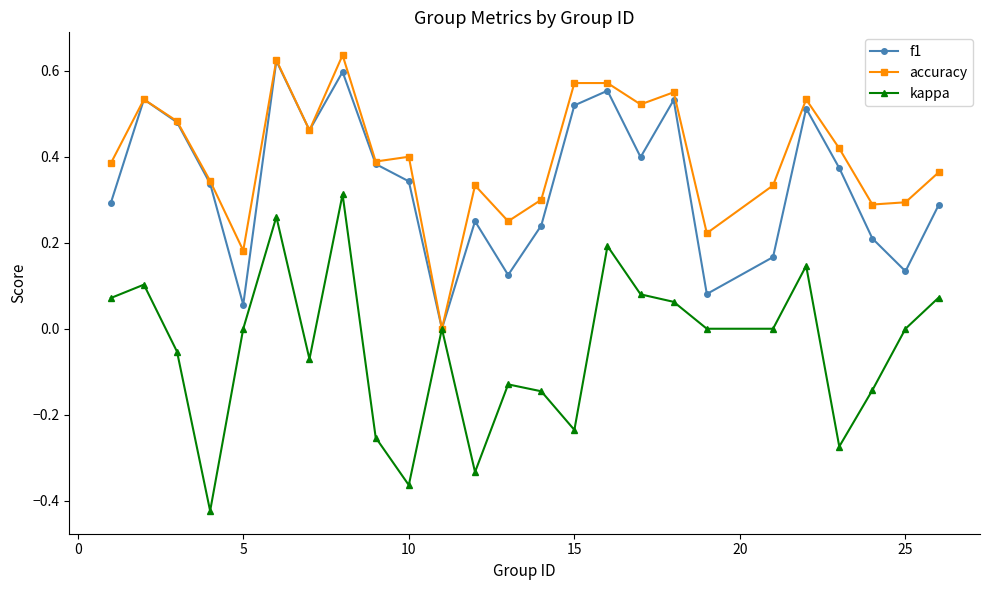

In f1, how many points are lower than both neighbors (excluding endpoints)?

7